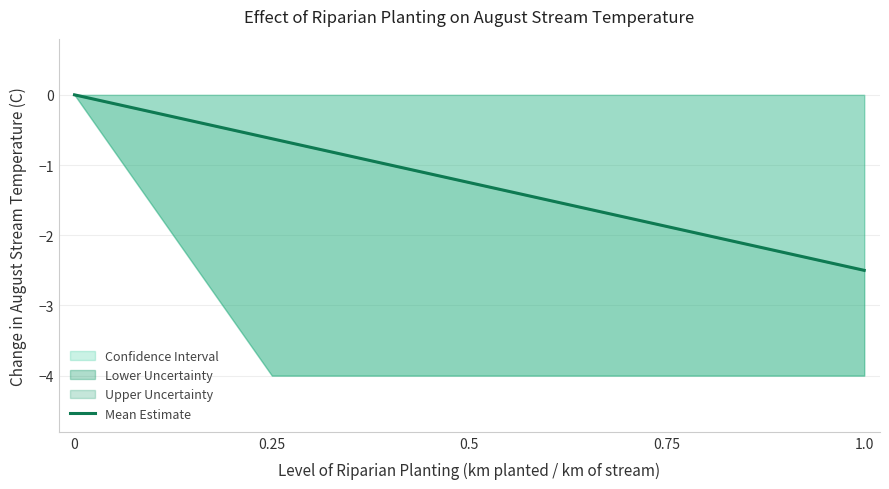

List the labels in order of value, smallest first.

1.0, 0.75, 0.5, 0.25, 0